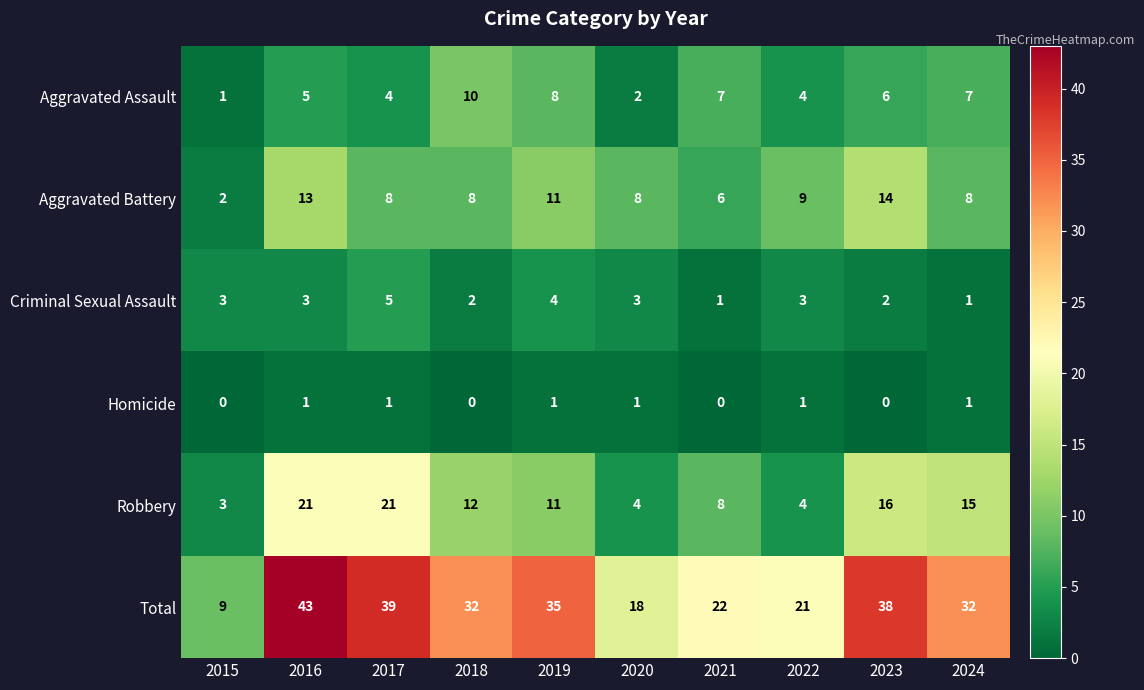

Rank the series by their maximum value, from lowest to highest.

Homicide, Criminal Sexual Assault, Aggravated Assault, Aggravated Battery, Robbery, Total